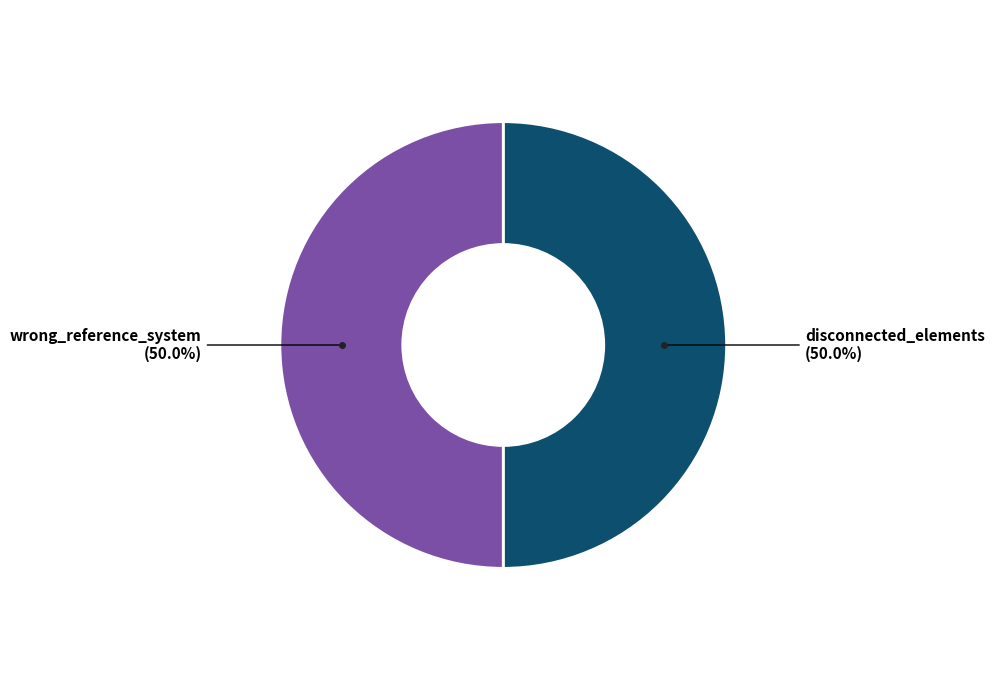

Rank the categories by value from highest to lowest.

wrong_reference_system, disconnected_elements